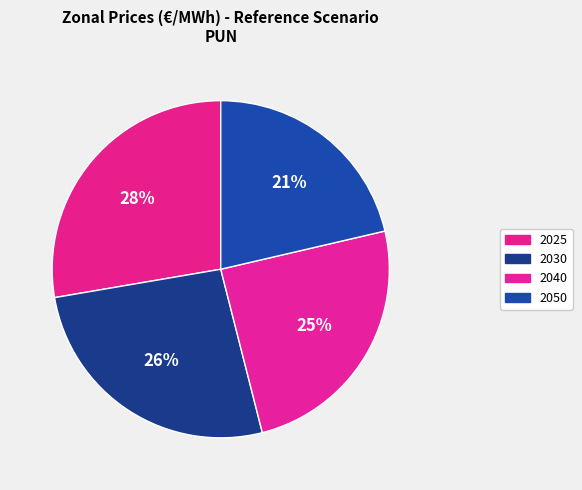

Which category has the smallest portion of the pie?

2050